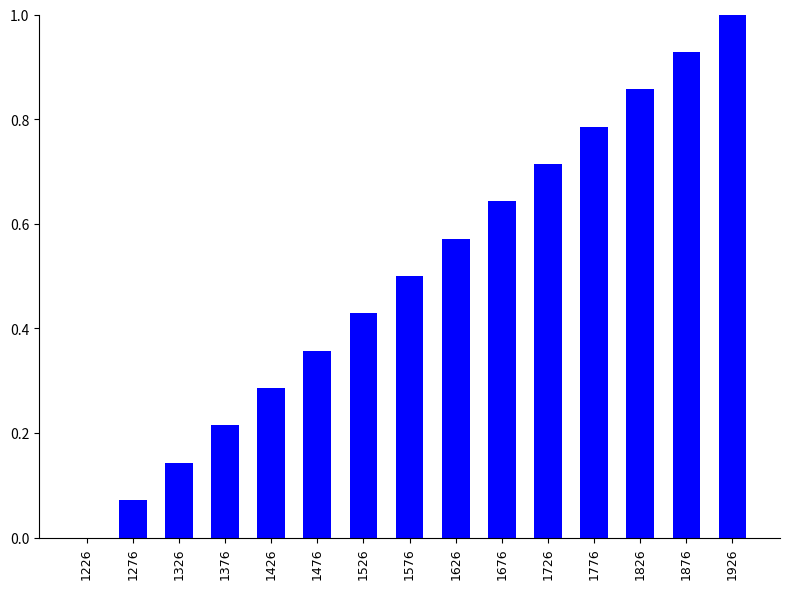

What is the sum of all values?

7.5